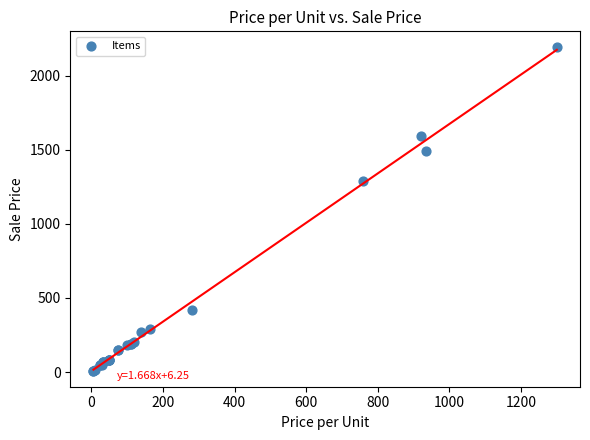

What Y value in the scatter plot is closest to 1100?

1290